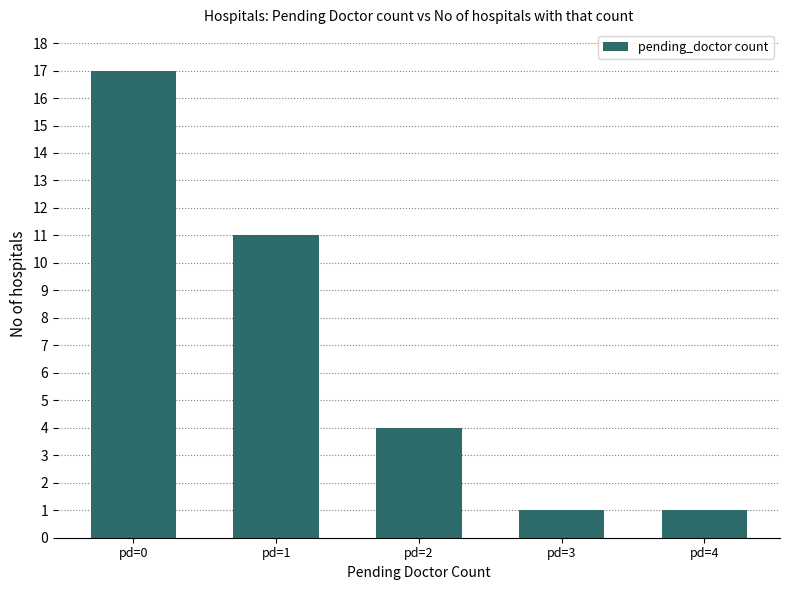

What is the difference between the maximum and minimum values?

16